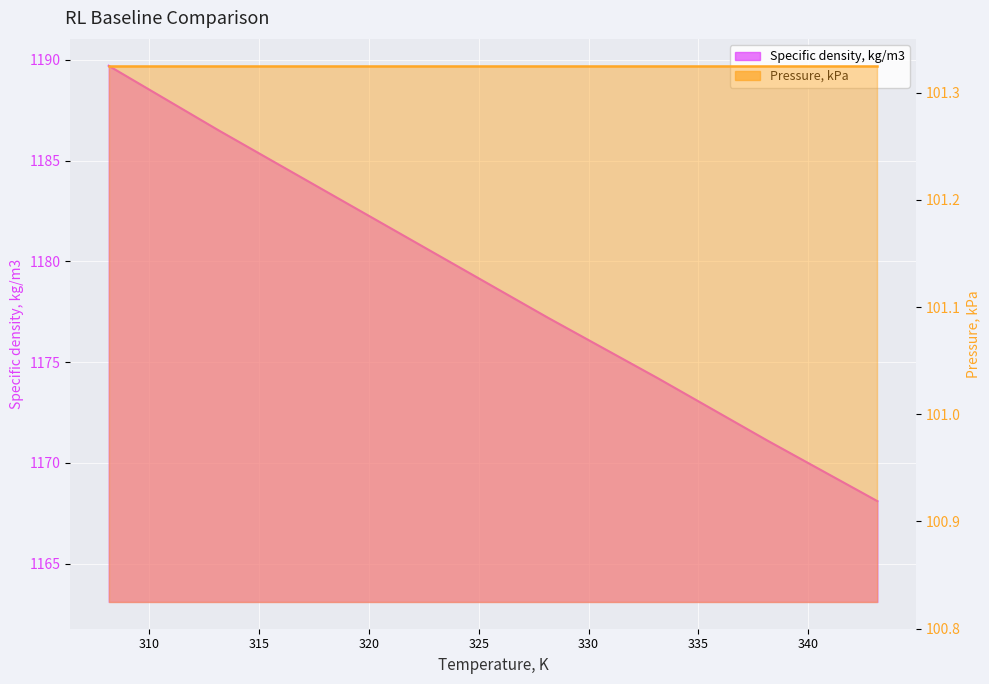

What is the difference between the maximum and minimum values?

21.6